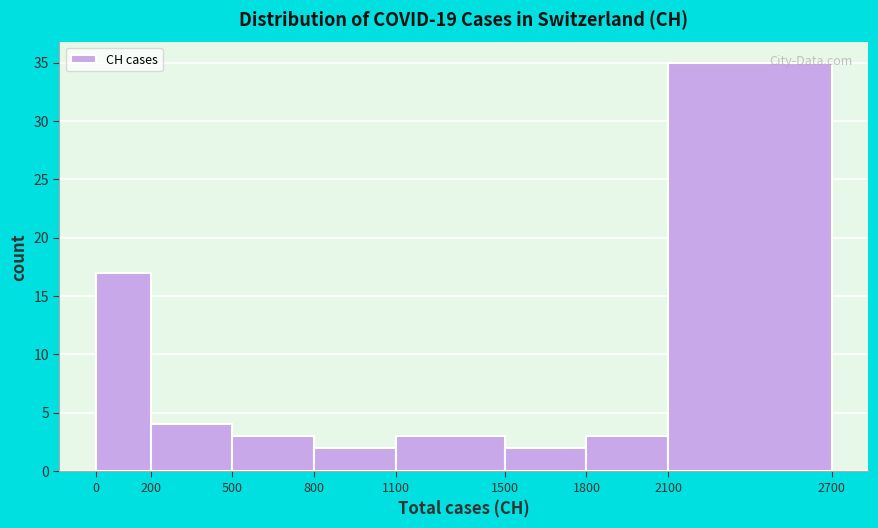

Reading left to right, transcribe this chart: for each bar, give the range it covers on the x-axis and its height. The values are not printed on the chart, so give them approximately, as read against the axis.

0 to 200: 17
200 to 500: 4
500 to 800: 3
800 to 1100: 2
1100 to 1500: 3
1500 to 1800: 2
1800 to 2100: 3
2100 to 2700: 35